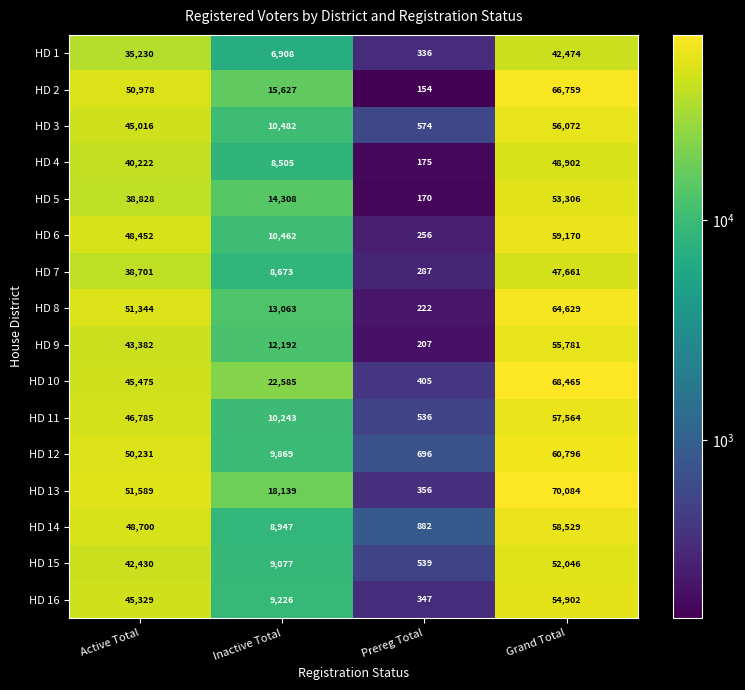

What is the difference between the highest and lowest values at Inactive Total?

15677